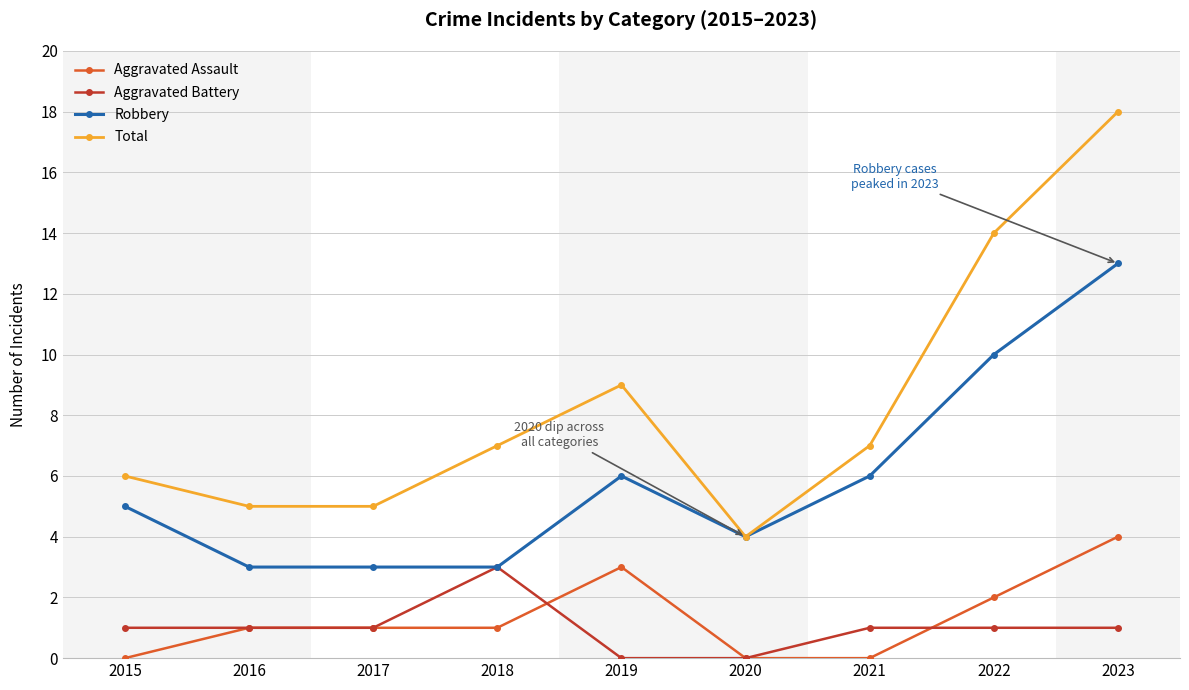

Between 2015 and 2017, which series saw the biggest shift?

Robbery